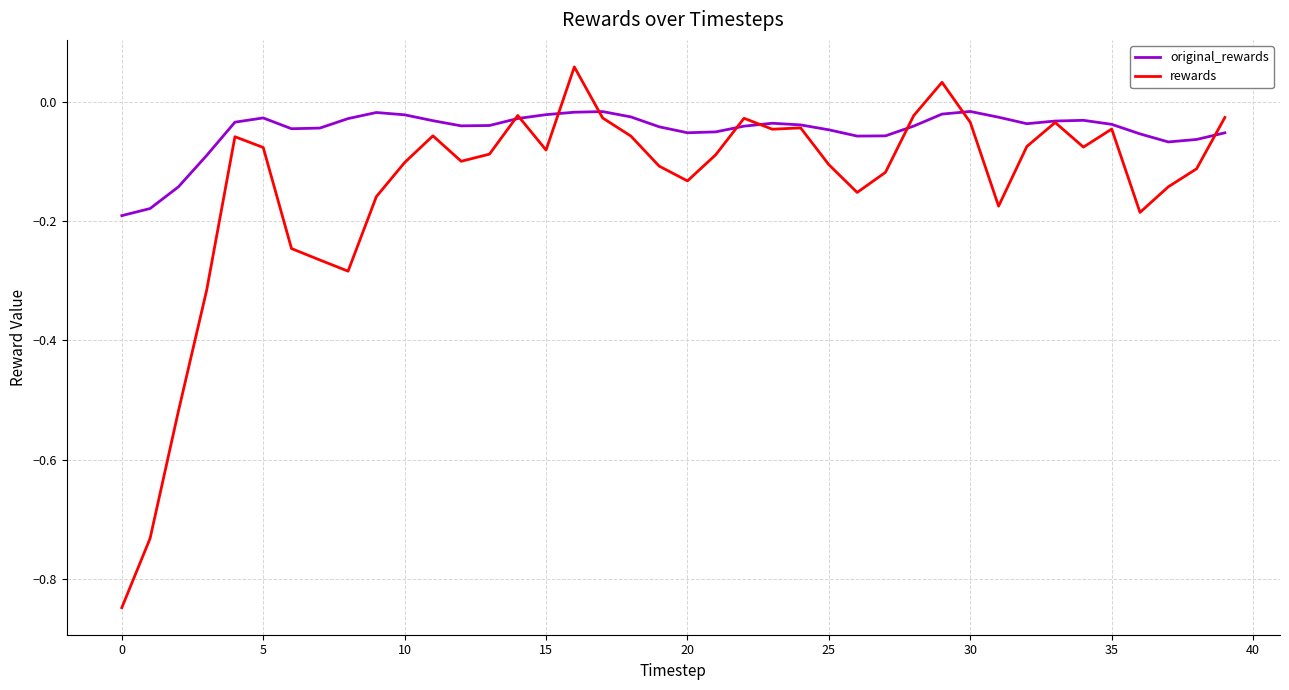

After their last crossing, which series has the higher values: rewards or original_rewards?

rewards